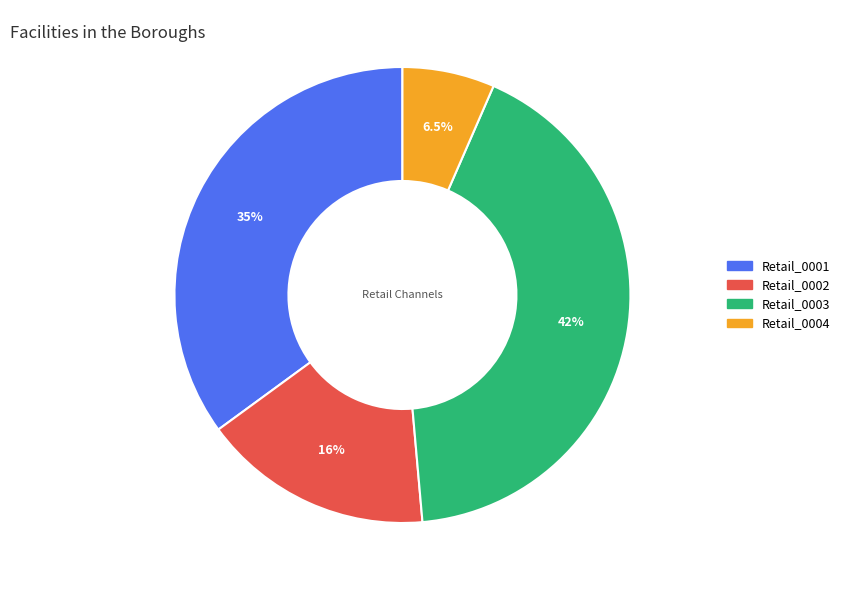

Approximately how many times larger is the value at Retail_0001 compared to Retail_0003?

0.8